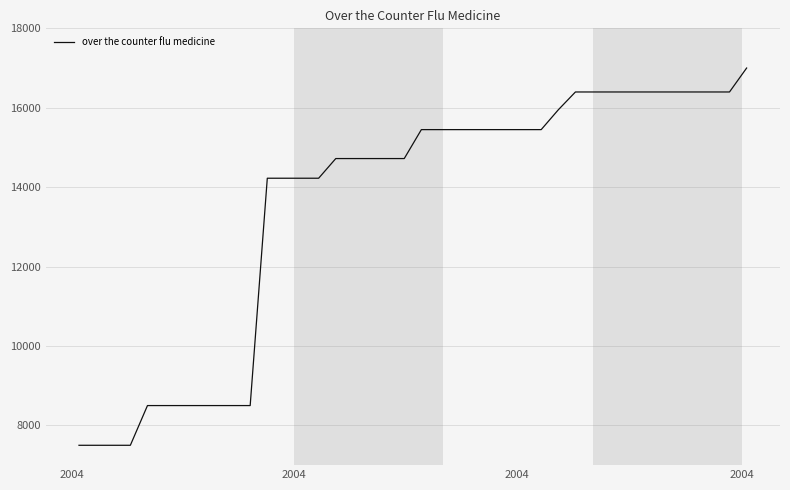

How many lines are shown in the chart?

1